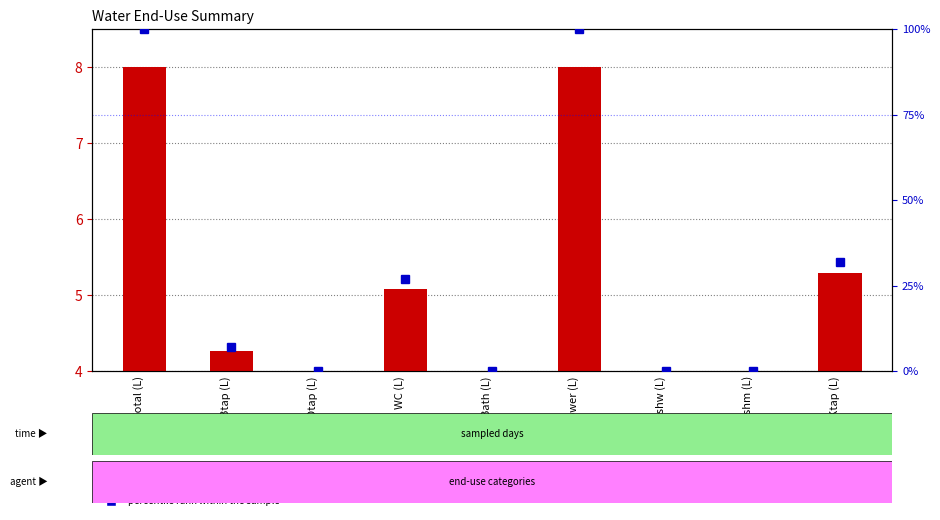

The transformed count series shows 8.0 at Total (L). True or false?

True